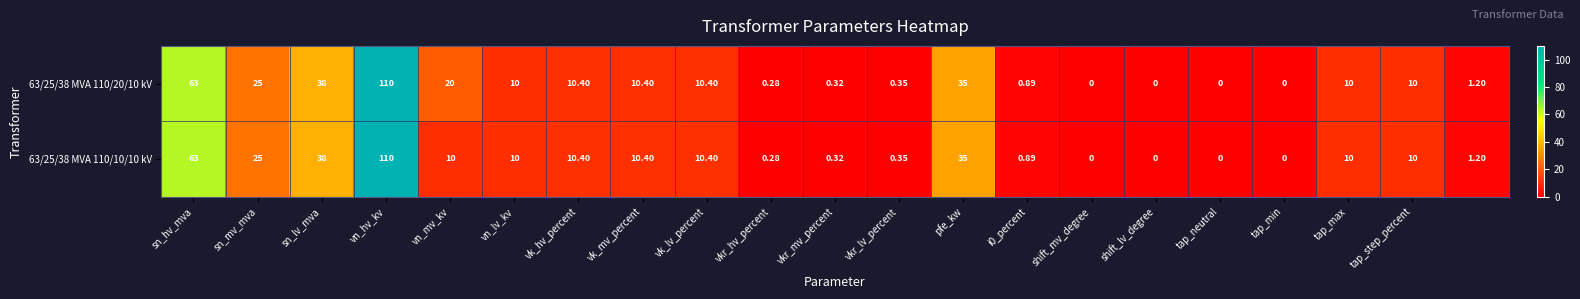

How many data points in 63/25/38 MVA 110/10/10 kV are less than 10?

9